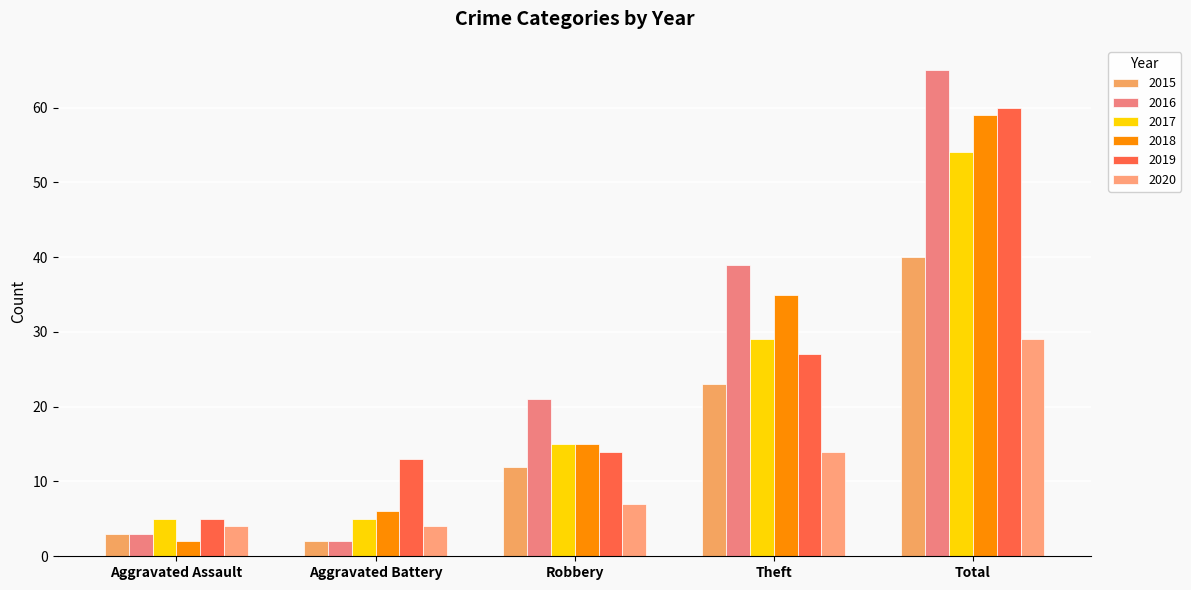

Between Aggravated Assault and Theft, which series saw the biggest shift?

2016